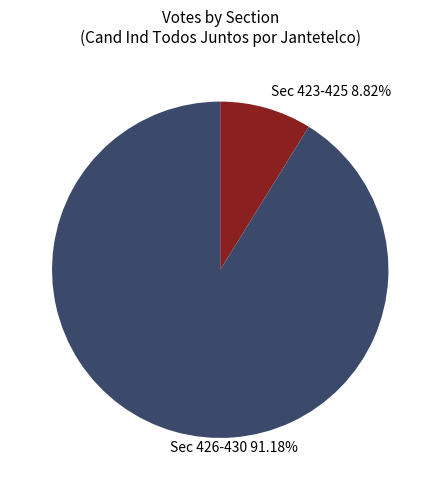

Does Sec 426-430 91.18% represent more than half of the total?

Yes